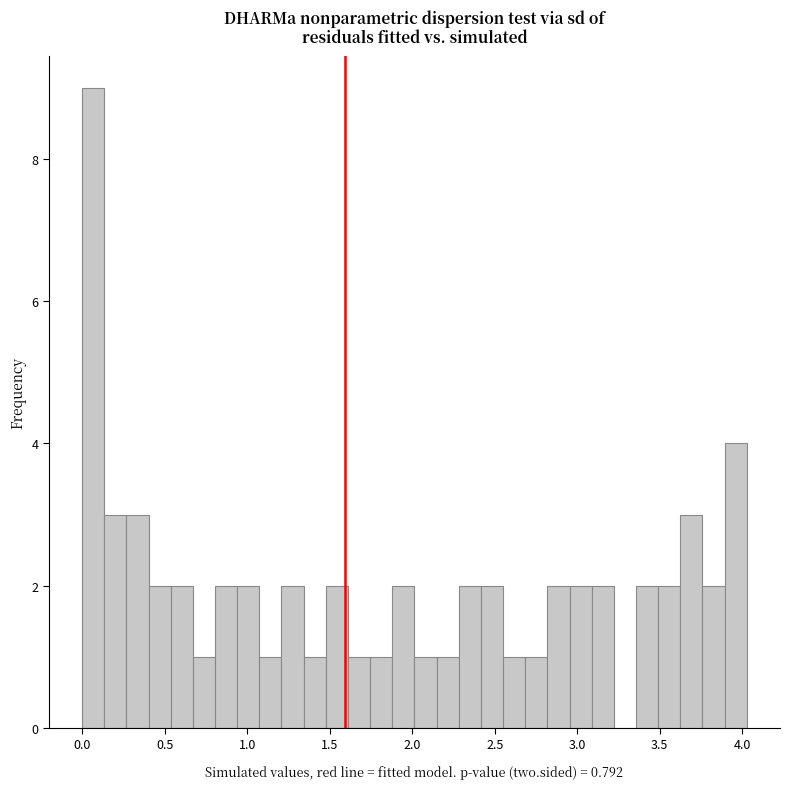

Around what value on the x-axis is the tallest bar? Give the approximate position of its centre, as read against the axis.

0.05